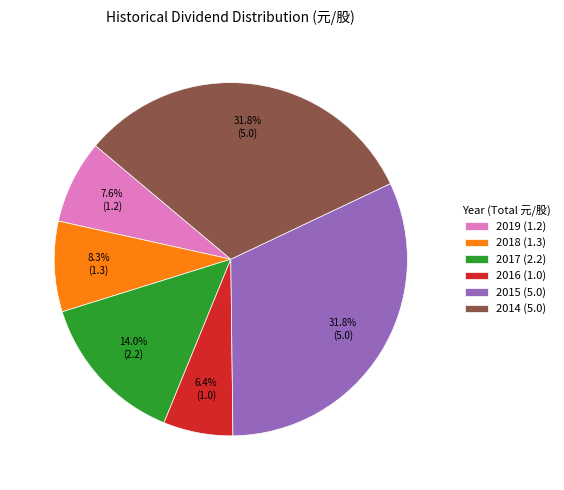

Between 2017 (2.2) and 2019 (1.2), which is larger?

2017 (2.2)